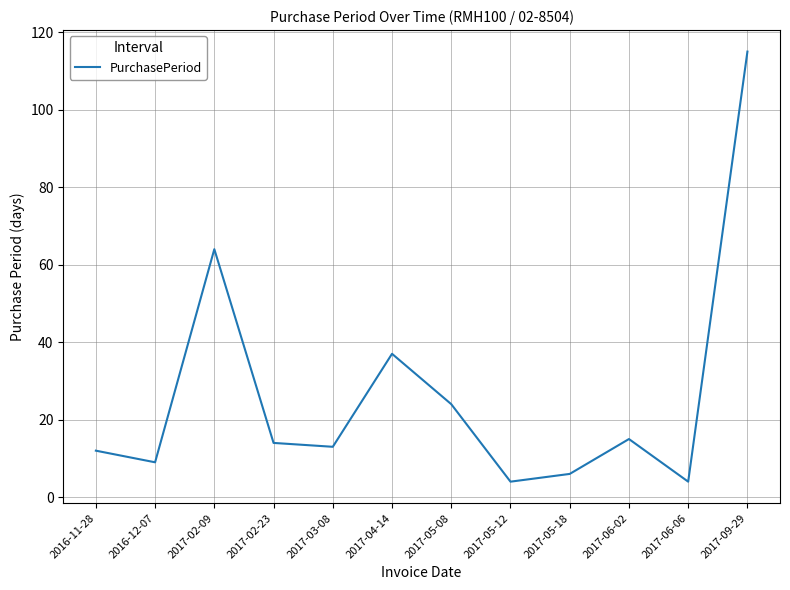

Reading left to right, list all the values displayed in this chart.

12	9	64	14	13	37	24	4	6	15	4	115